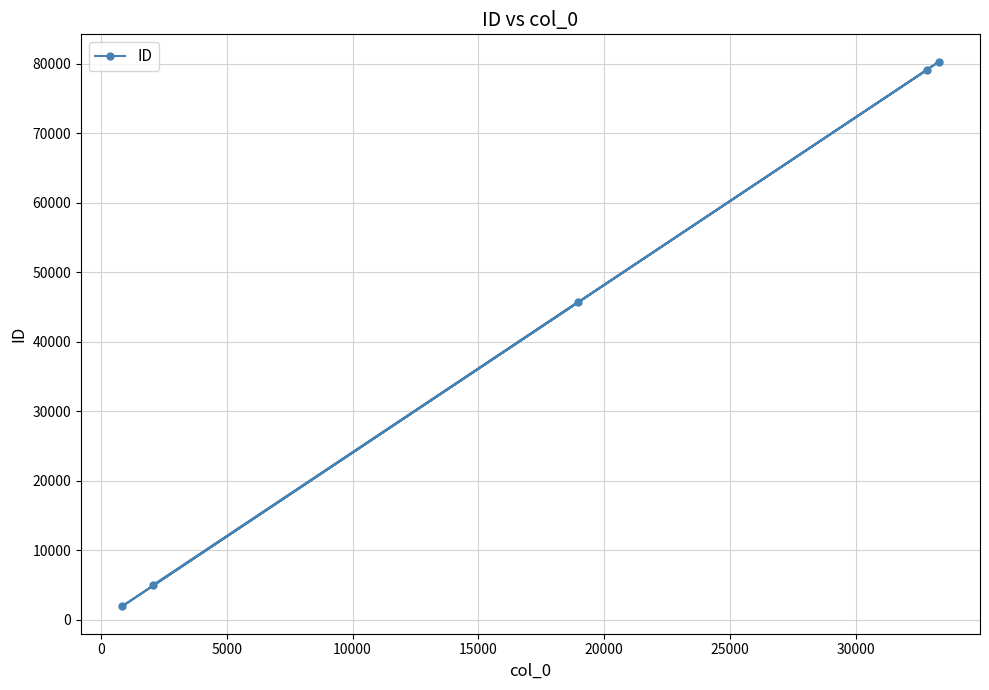

Reading right to left, transcribe all the data shown in this chart.

80301	79092	45748	5030	1933